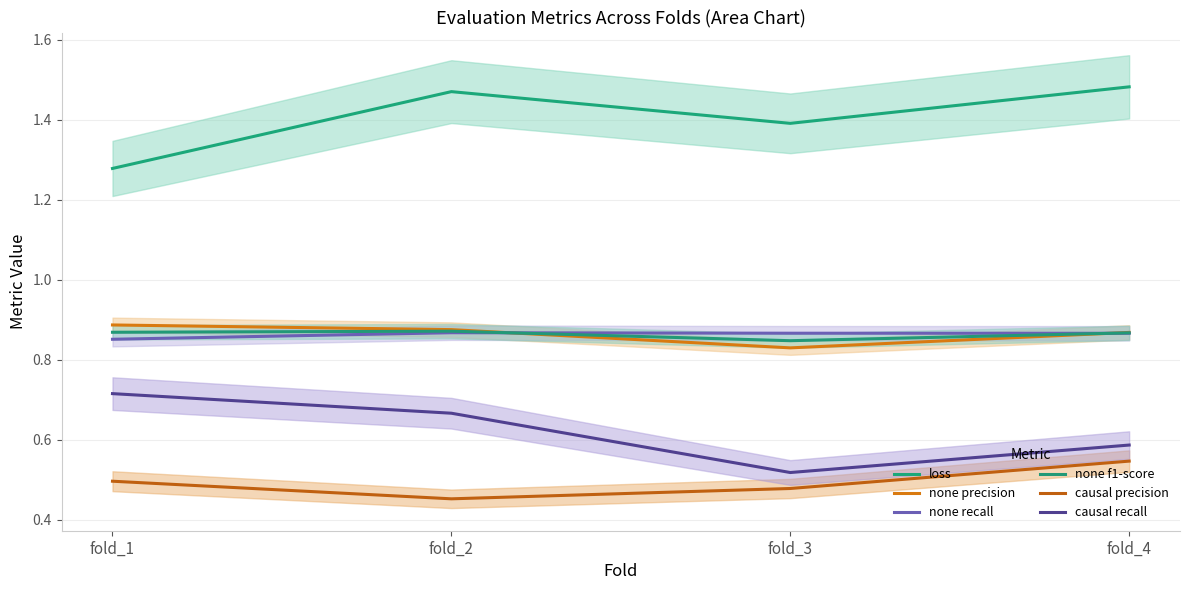

Is it true that loss equals 1.3 at fold_1?

True